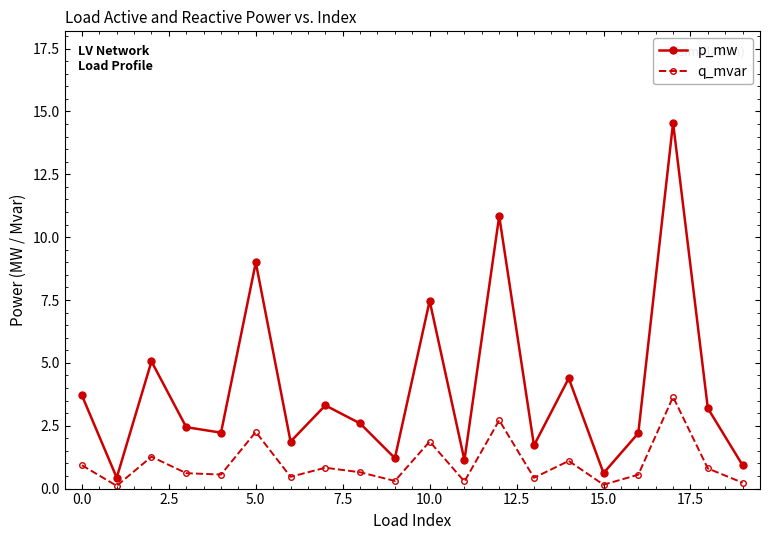

What are all the series names shown in the legend?

p_mw, q_mvar